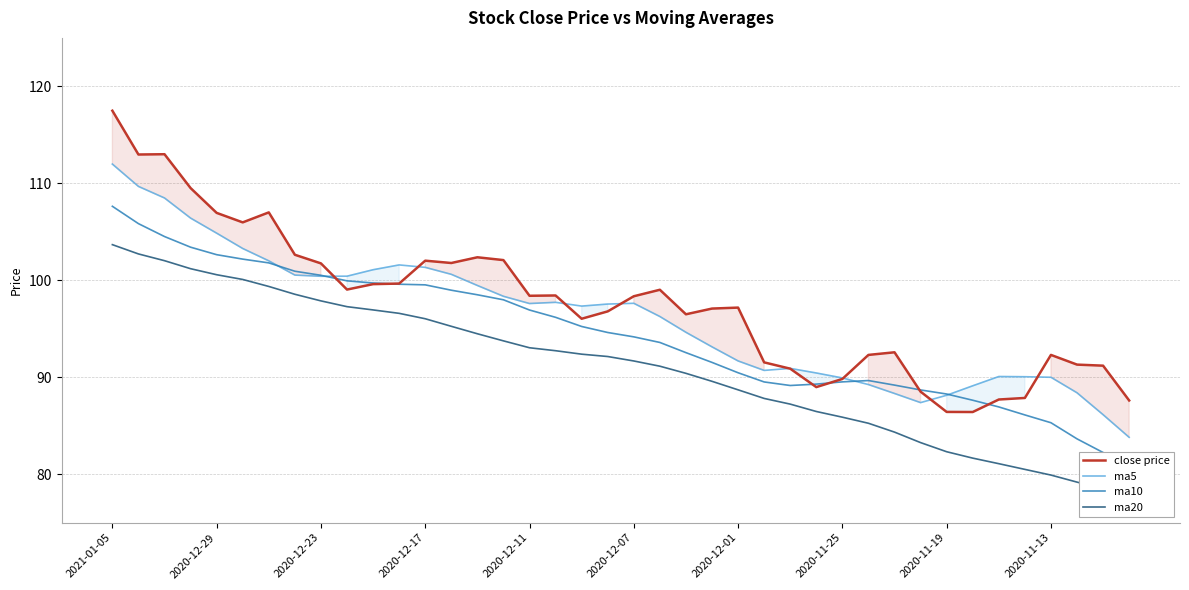

Is it true that ma5 equals 27.1 at 2020-12-23?

False